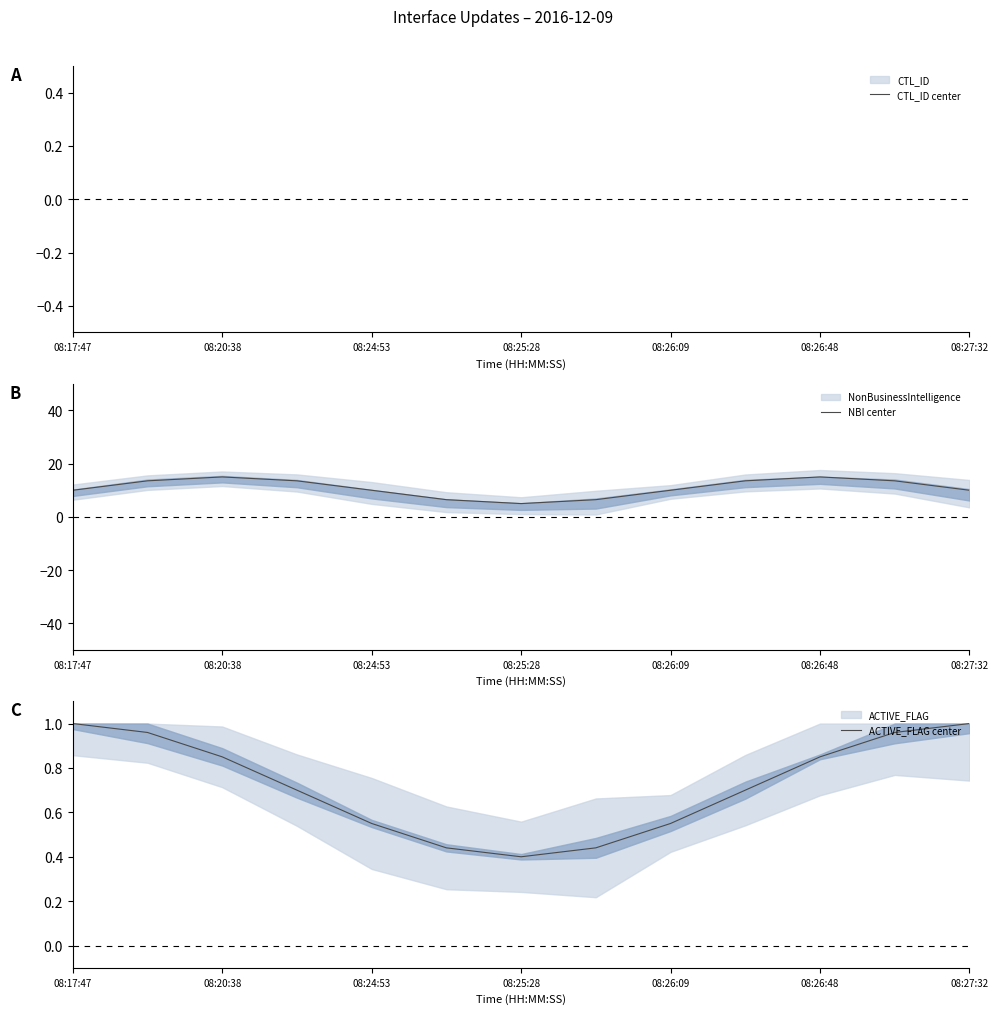

Rank the series at 9 from lowest to highest value.

ACTIVE_FLAG center, CTL_ID center, NBI center